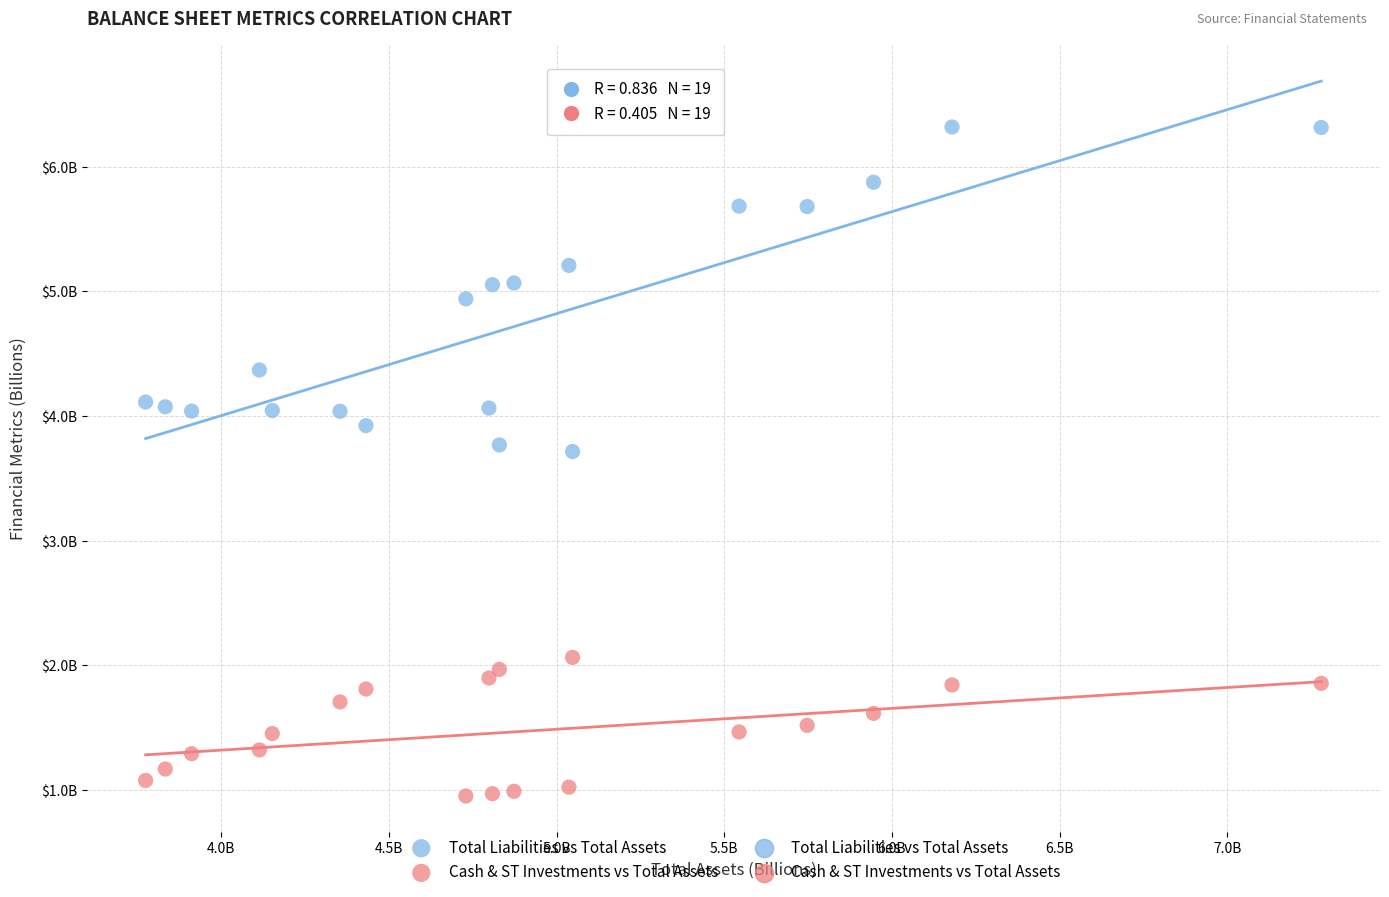

Which series reaches the maximum Y coordinate?

Total Liabilities vs Total Assets